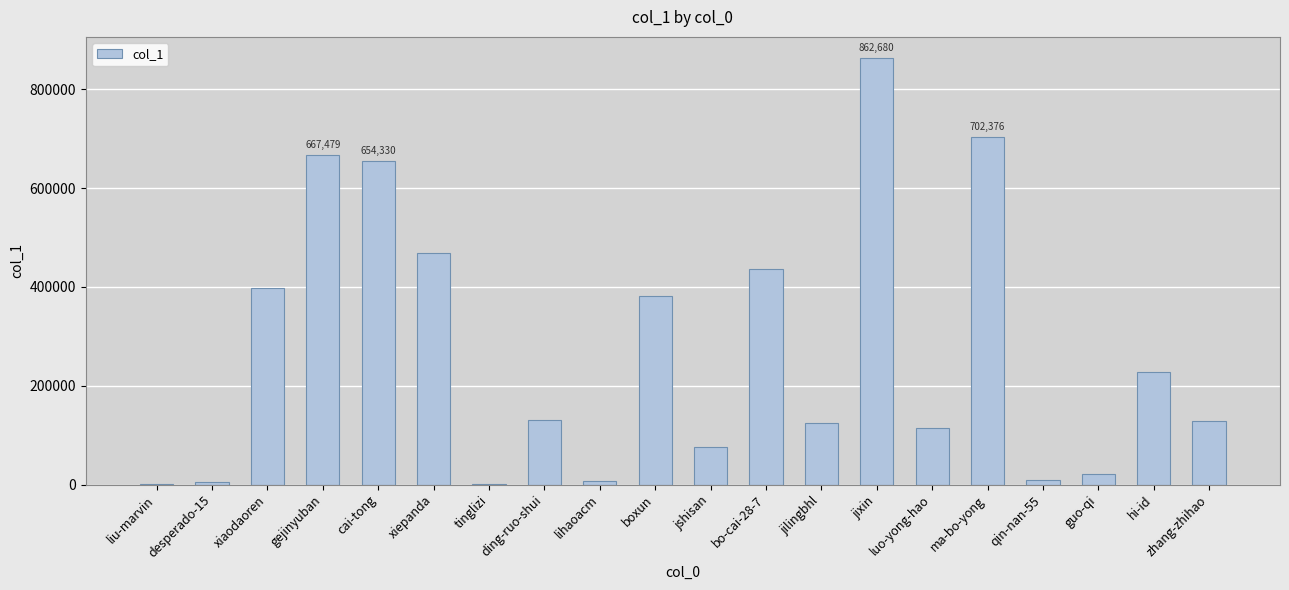

How many data points does each series have?

20